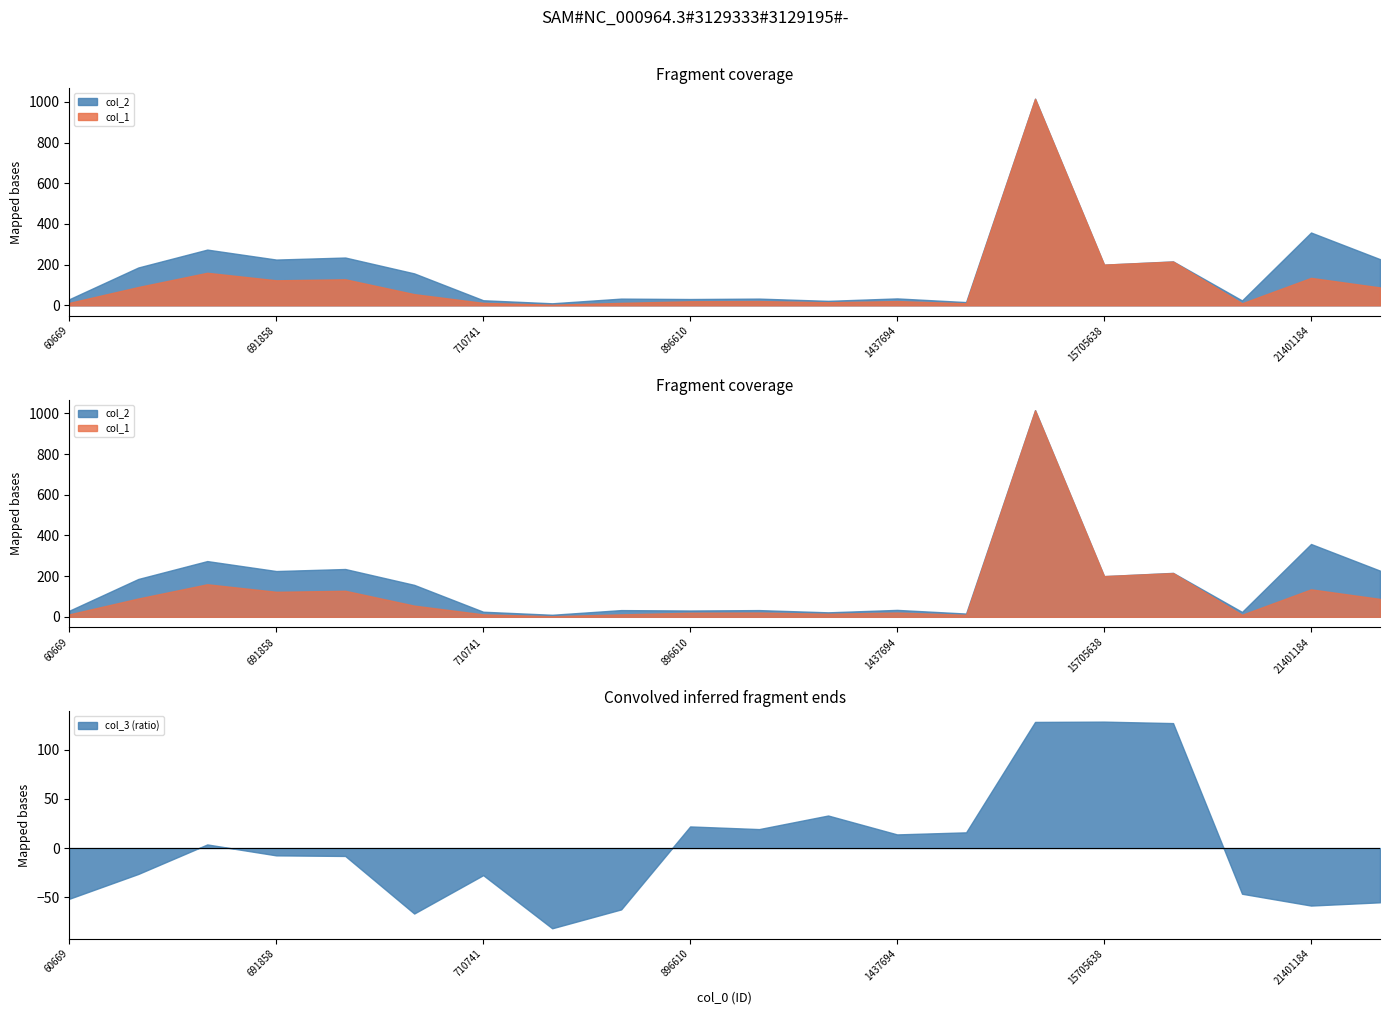

Rank the categories by col_3 value from lowest to highest.

720912, 694619, 895931, 21401184, 21413275, 60669, 16054760, 710741, 90567, 691885, 691858, 689958, 1437694, 15005179, 896619, 896610, 1314201, 15705648, 15705394, 15705638